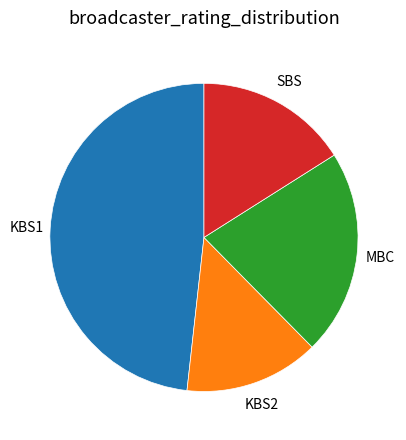

Is there a majority slice in this chart?

No